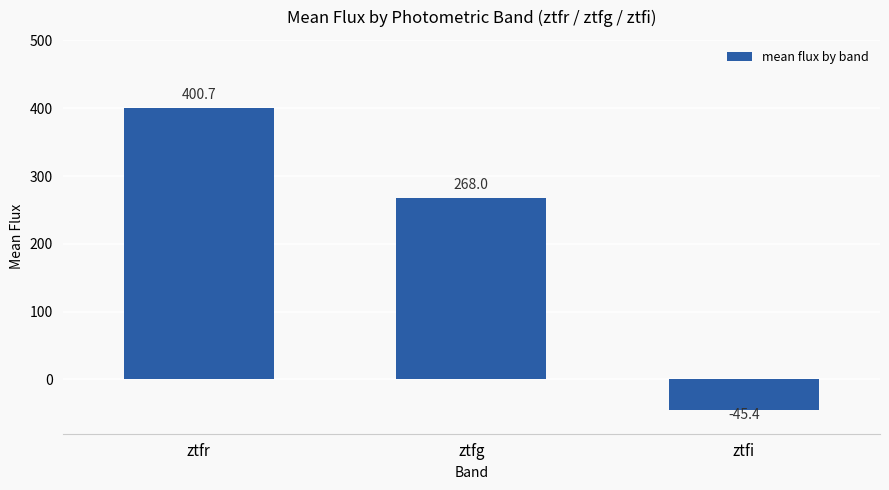

What is the label of the 2nd bar from the left?

ztfg